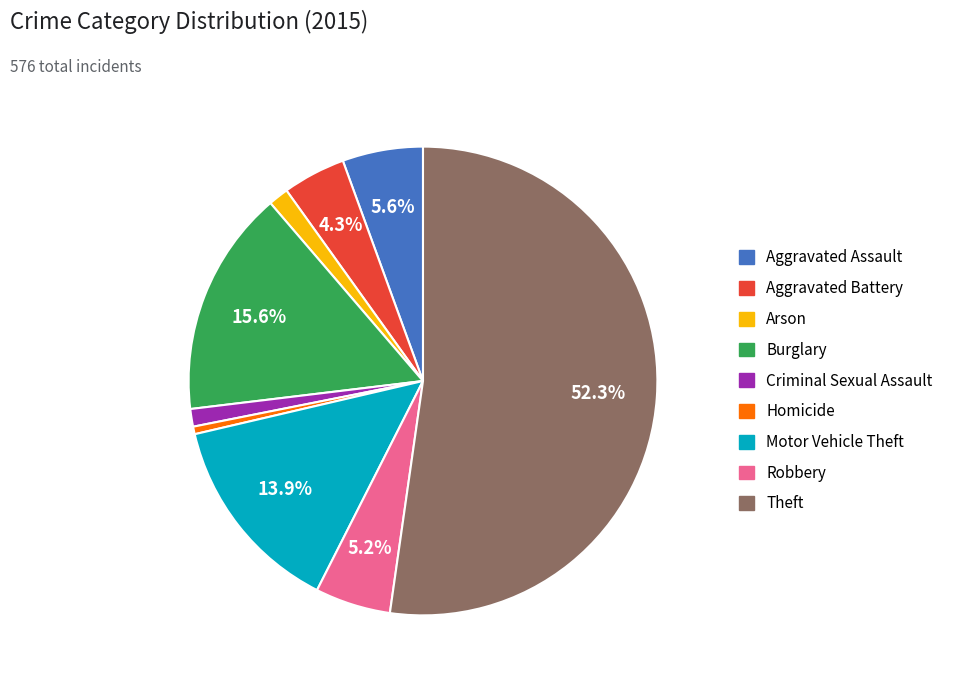

Between Criminal Sexual Assault and Aggravated Battery, which is larger?

Aggravated Battery